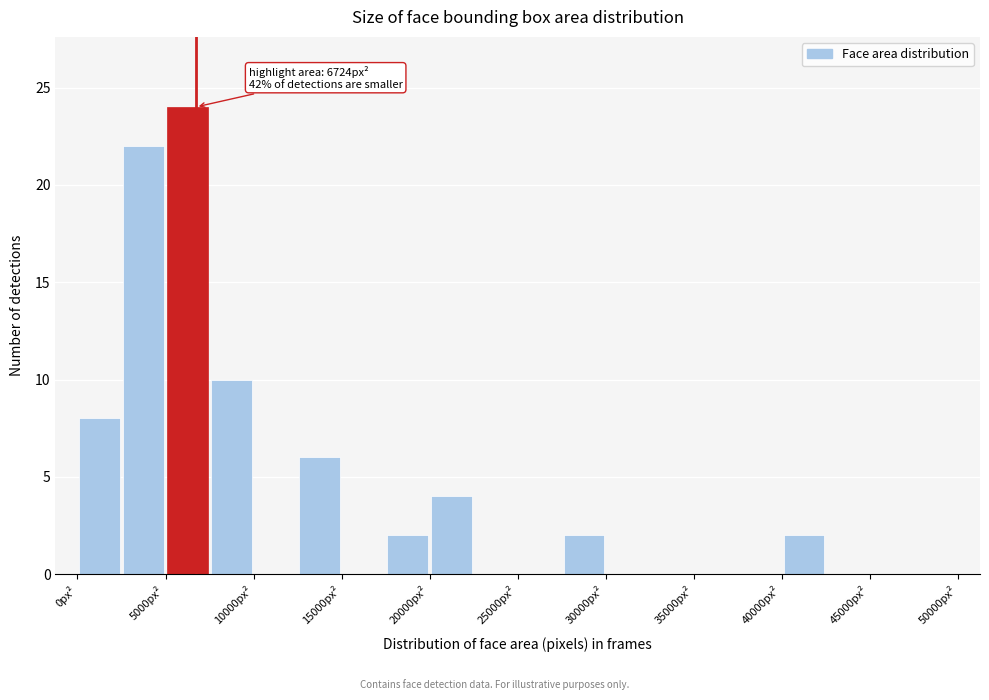

Which range on the x-axis has the tallest bar?

5000 to 7500